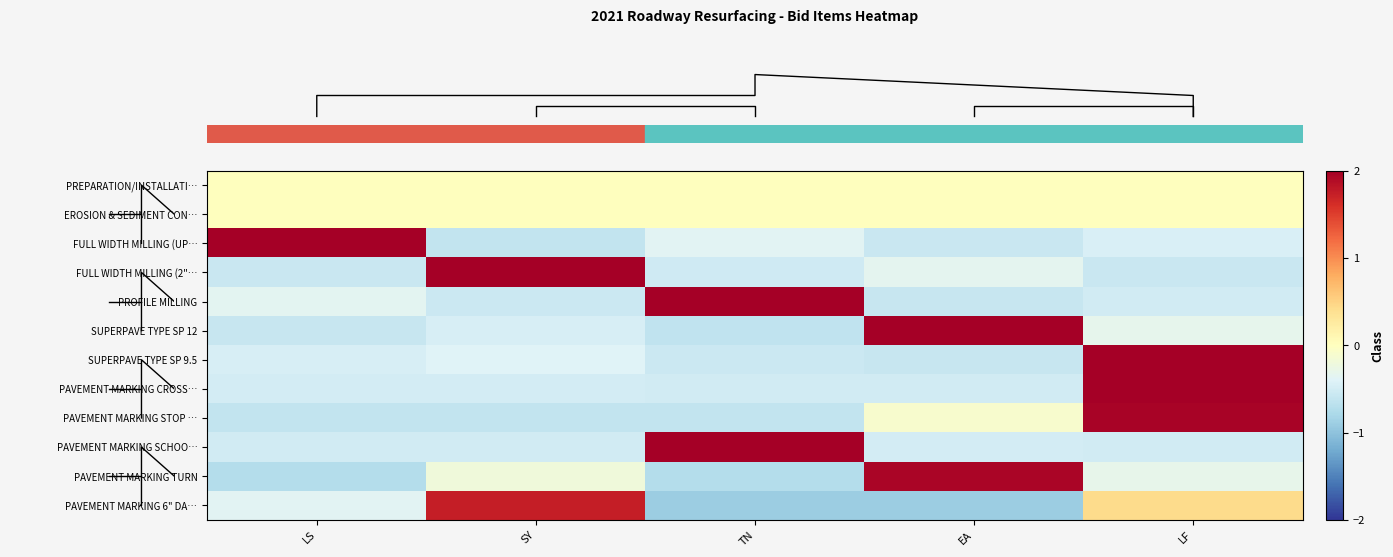

What is the minimum value shown in the chart?

-0.9